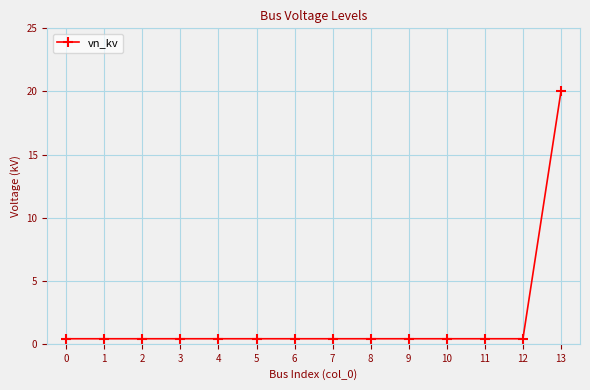

True or false: the data shows 0.4 at 7.

True